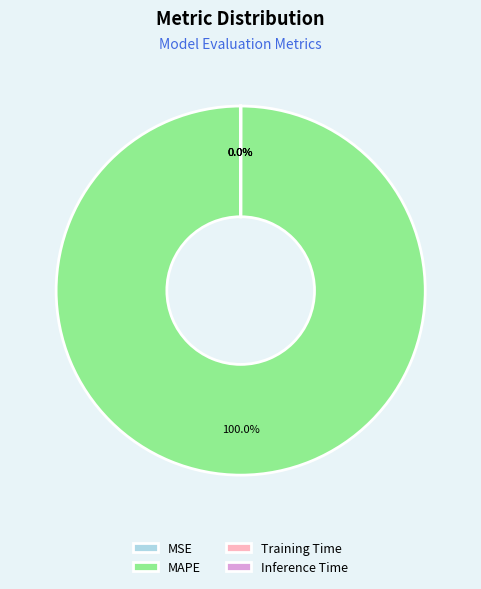

What is the largest slice in the pie chart?

MAPE